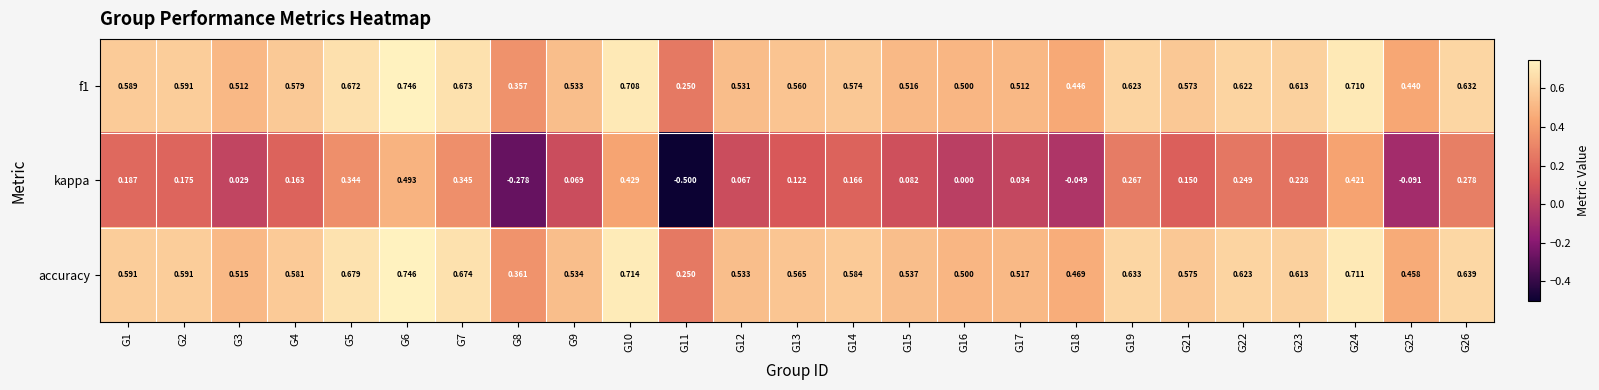

What is the total value across all series at G23?

1.5